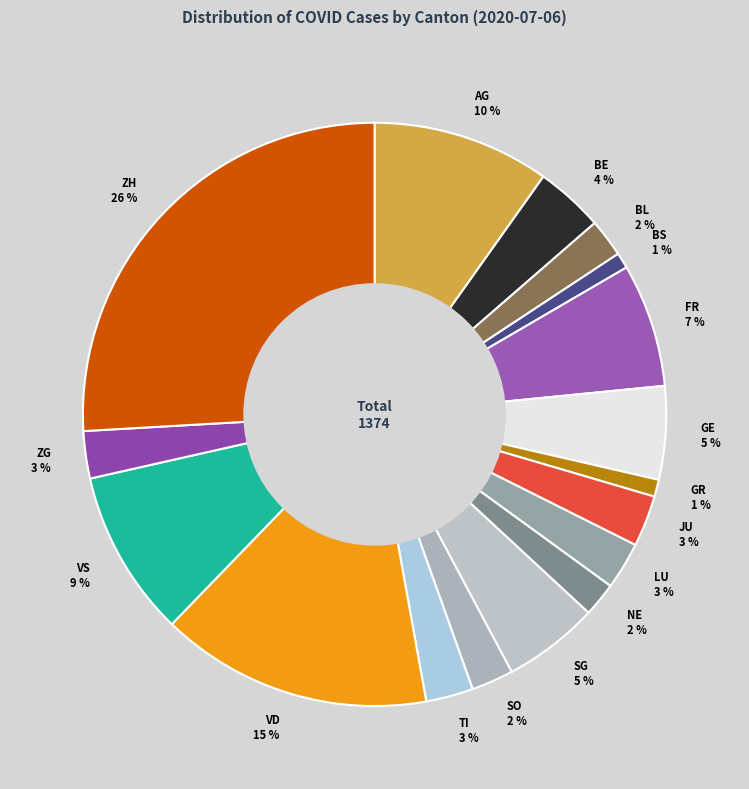

Is ZG the majority of the pie?

No